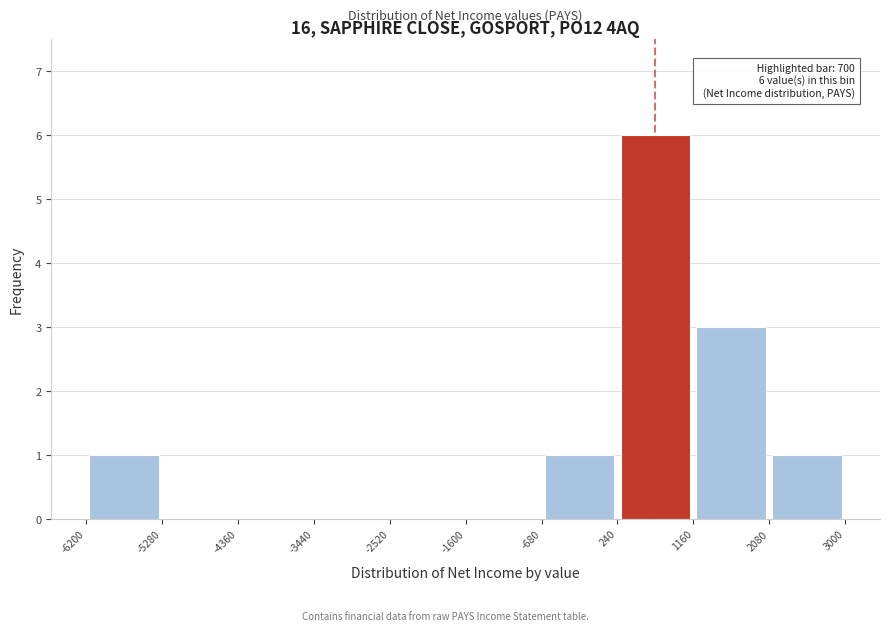

Over which range of the x-axis is the bar tallest?

240 to 1160